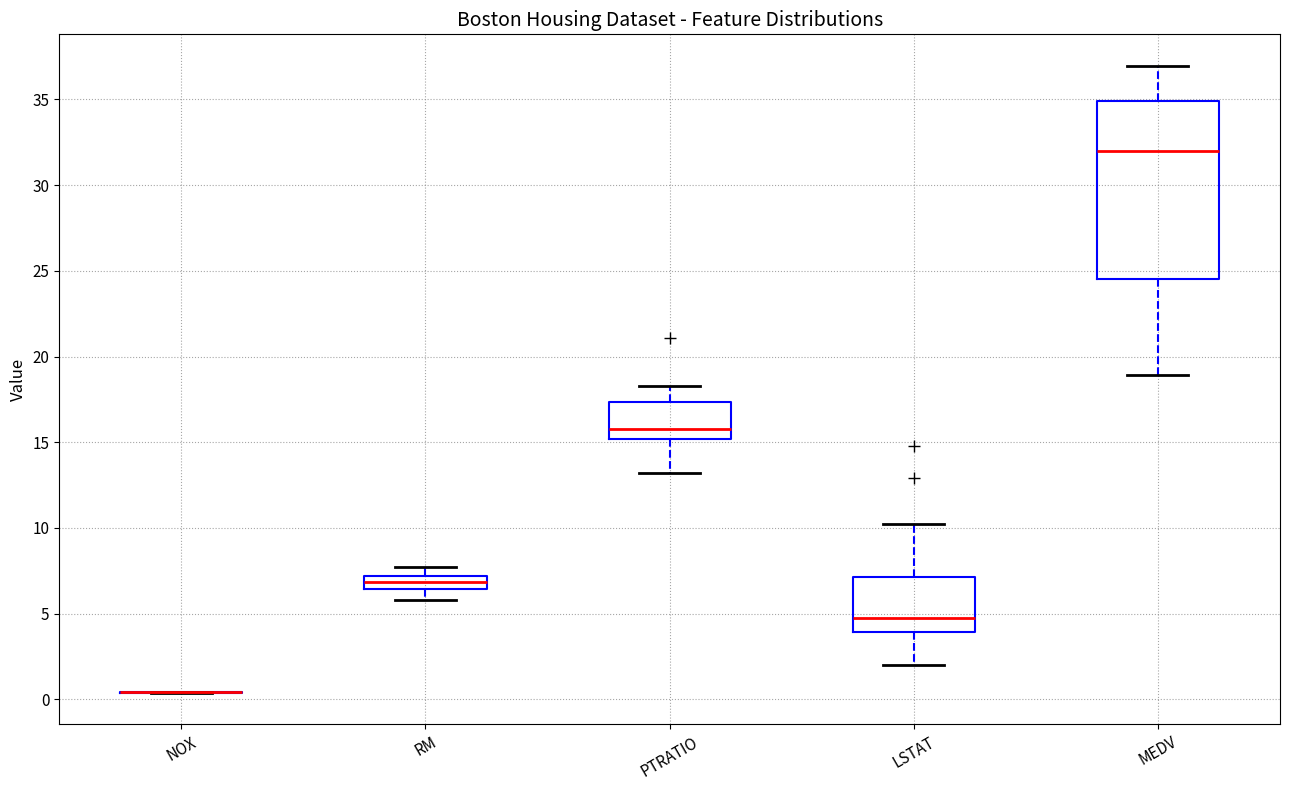

Which box is the tallest, from its lower edge to its upper edge?

MEDV